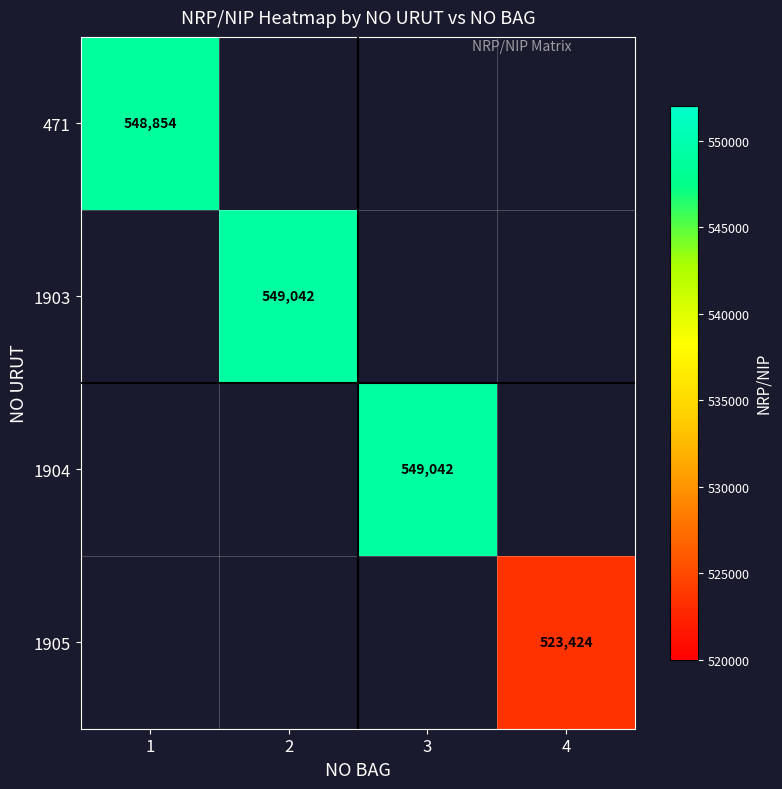

True or false: 1904 has a value of 549042 at 3.

True